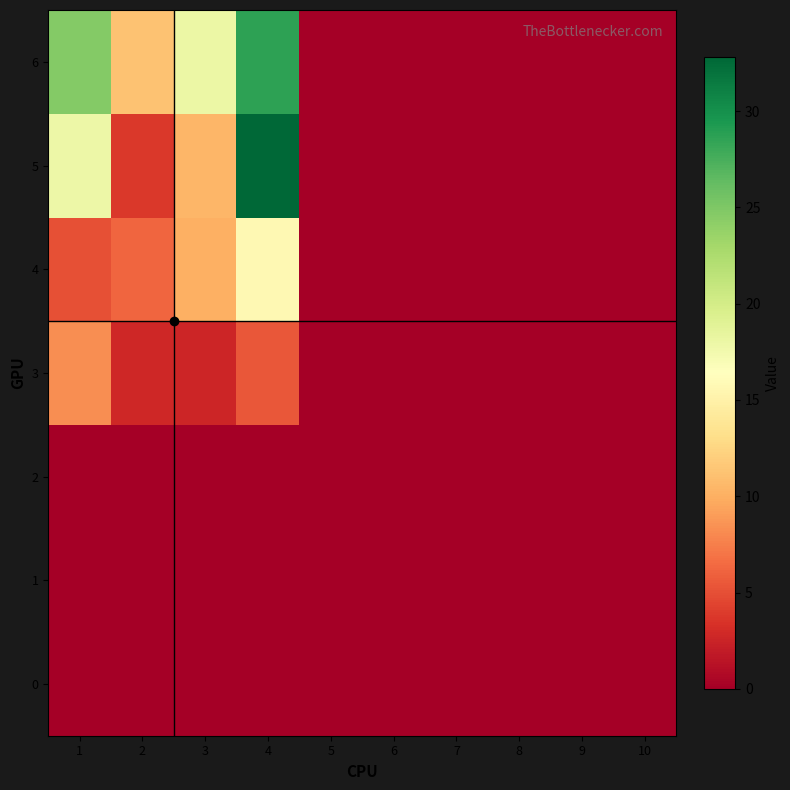

What is the total value across all series at 3?

41.3